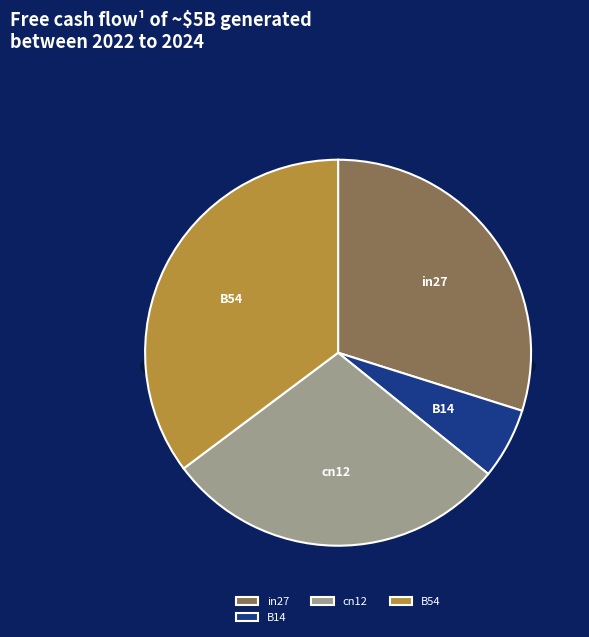

True or false: in27 accounts for 40% of the total.

False